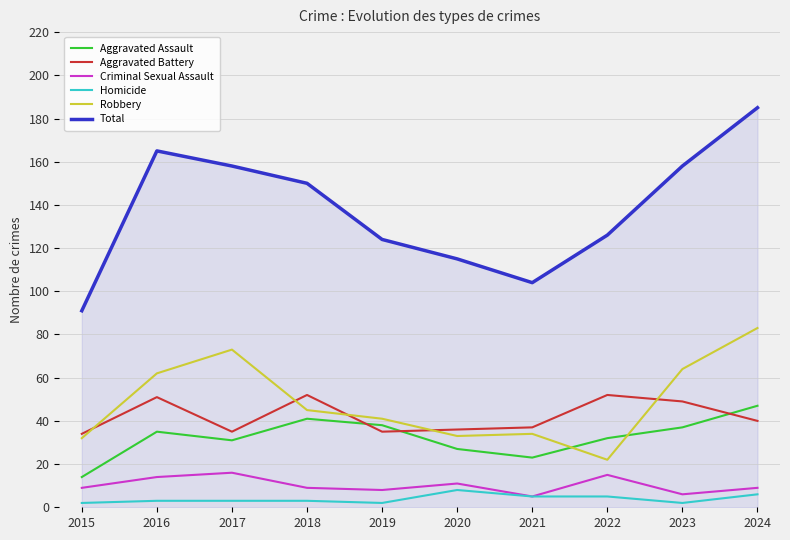

At 2016, list the series in order from largest to smallest.

Total, Robbery, Aggravated Battery, Aggravated Assault, Criminal Sexual Assault, Homicide